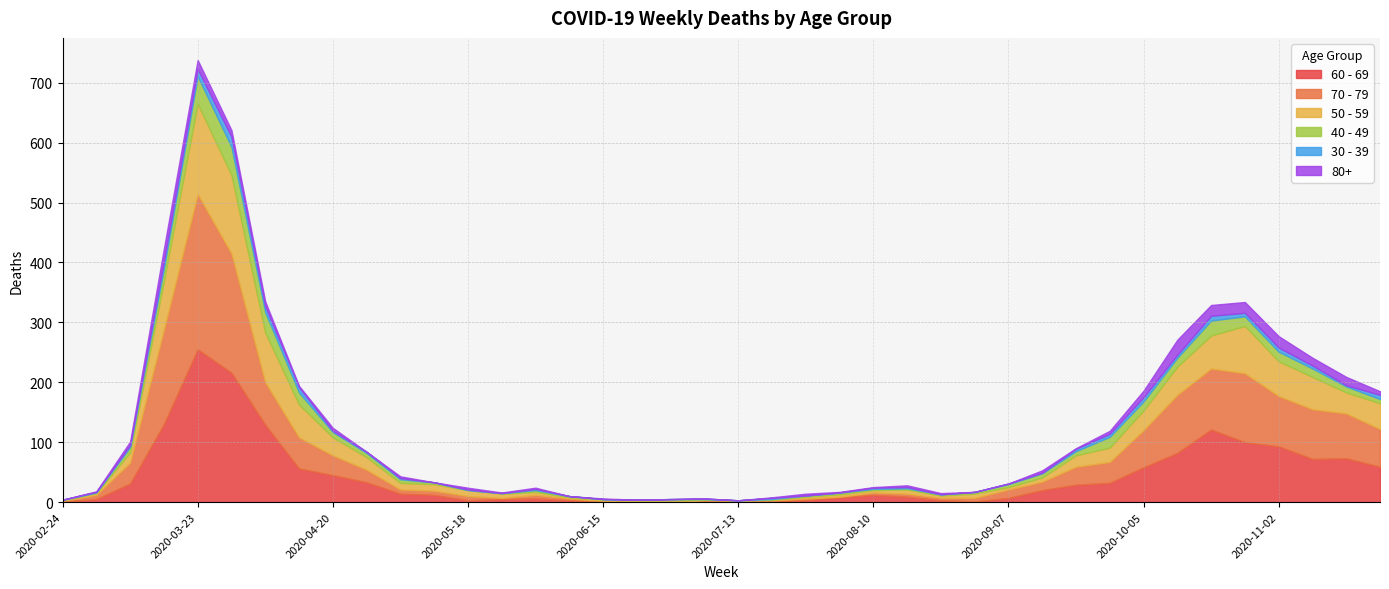

Between 2020-07-20 and 2020-08-03, which series saw the biggest shift?

60 - 69